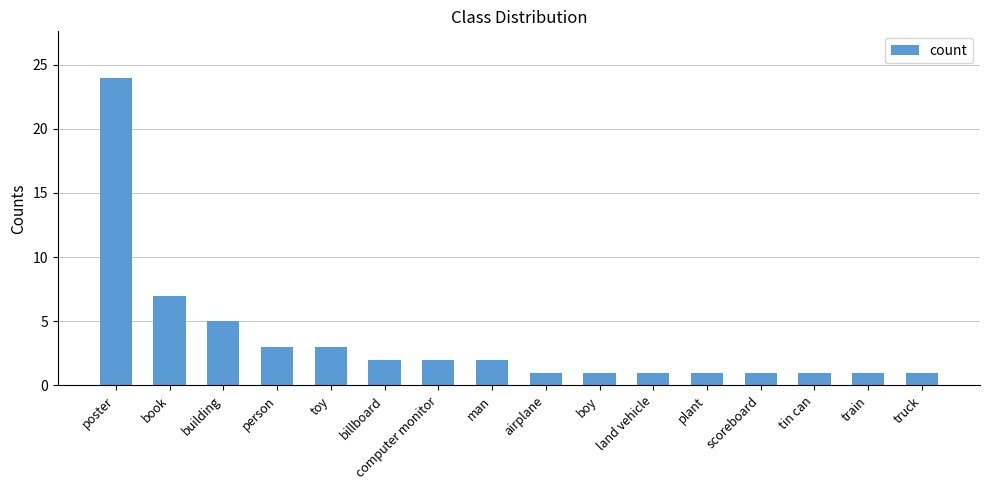

What is the value of the 4th bar from the left?

3